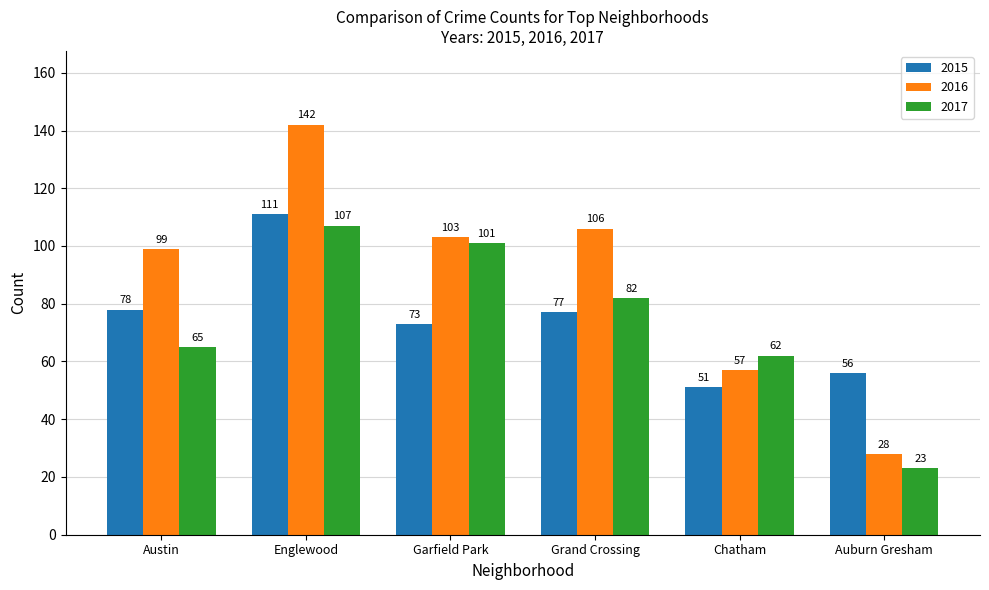

How many data points in 2017 are less than 82?

3